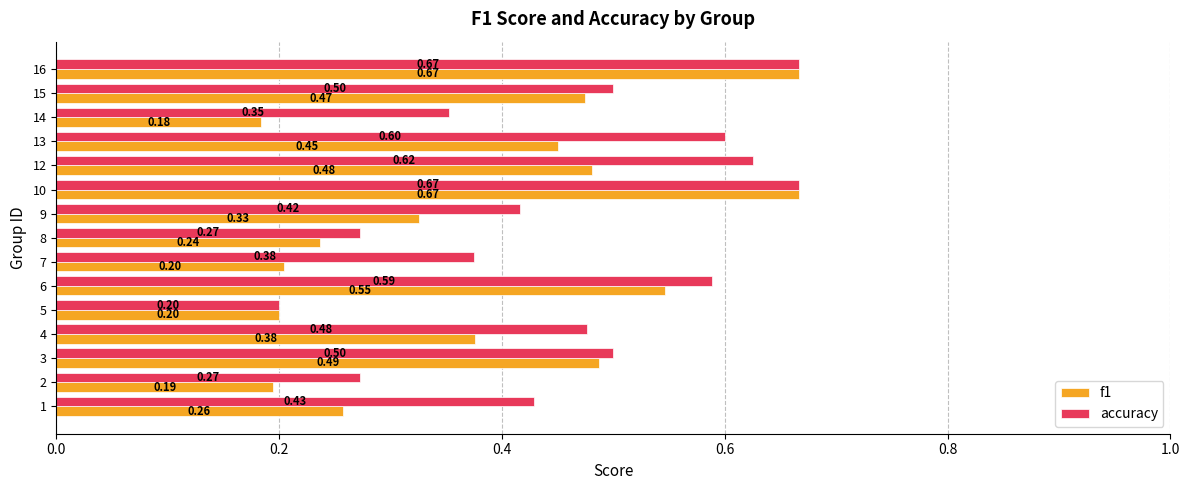

Where is f1 nearest to the value 0?

14